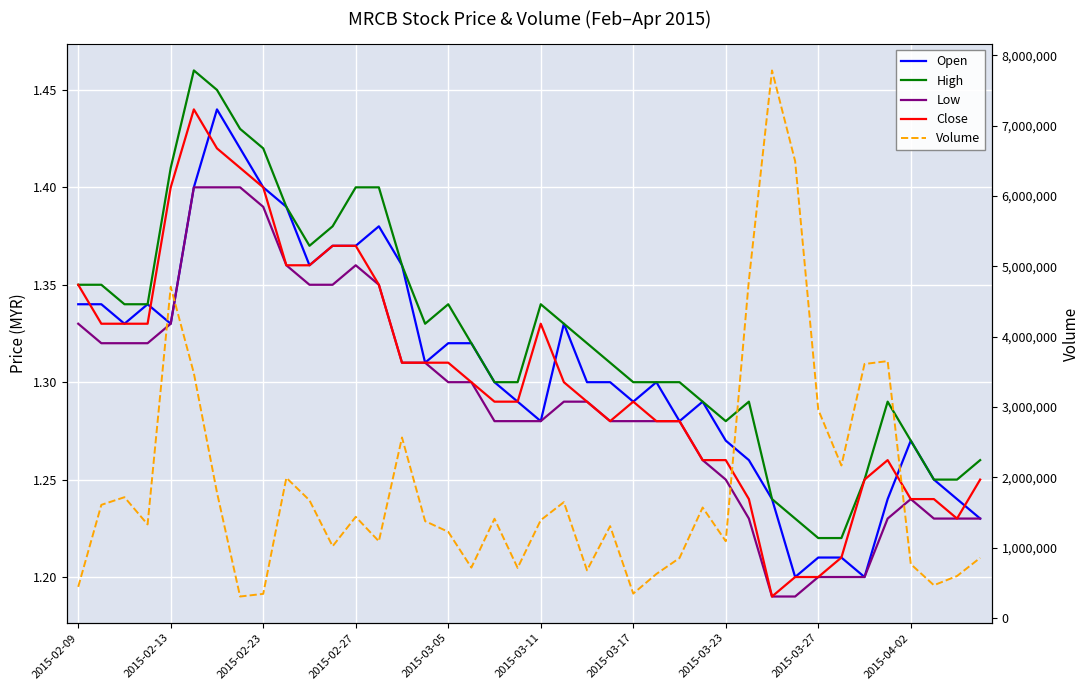

Count the Close values in the range 1 to 2.

40